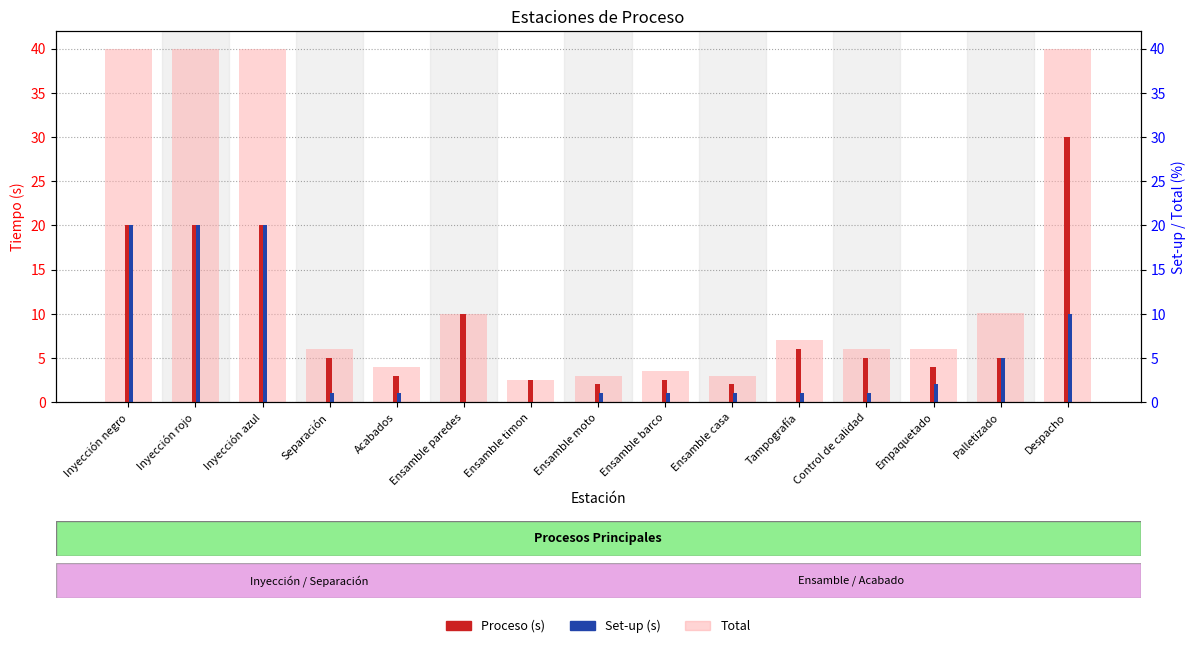

At which category is the sum across all series the highest?

Inyección negro